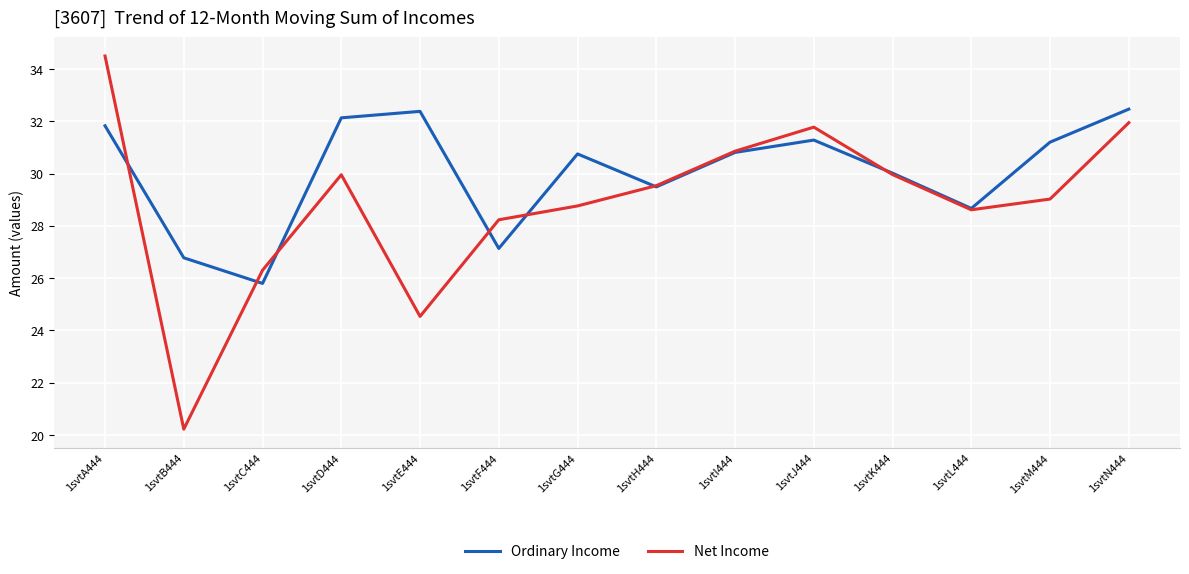

What is the total value across all series at 1svtE444?

56.9